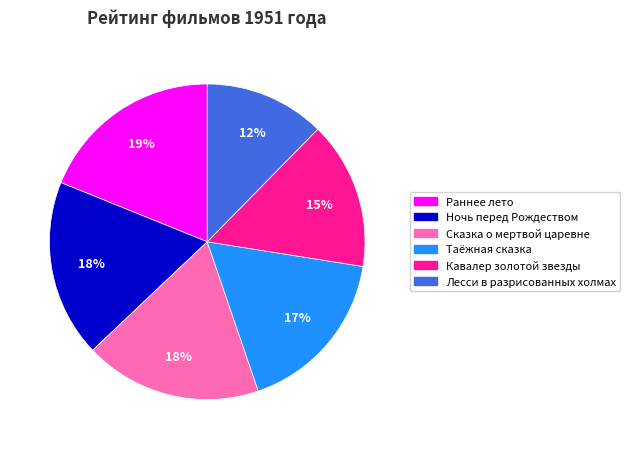

Which has a higher value, Ночь перед Рождеством or Раннее лето?

Раннее лето